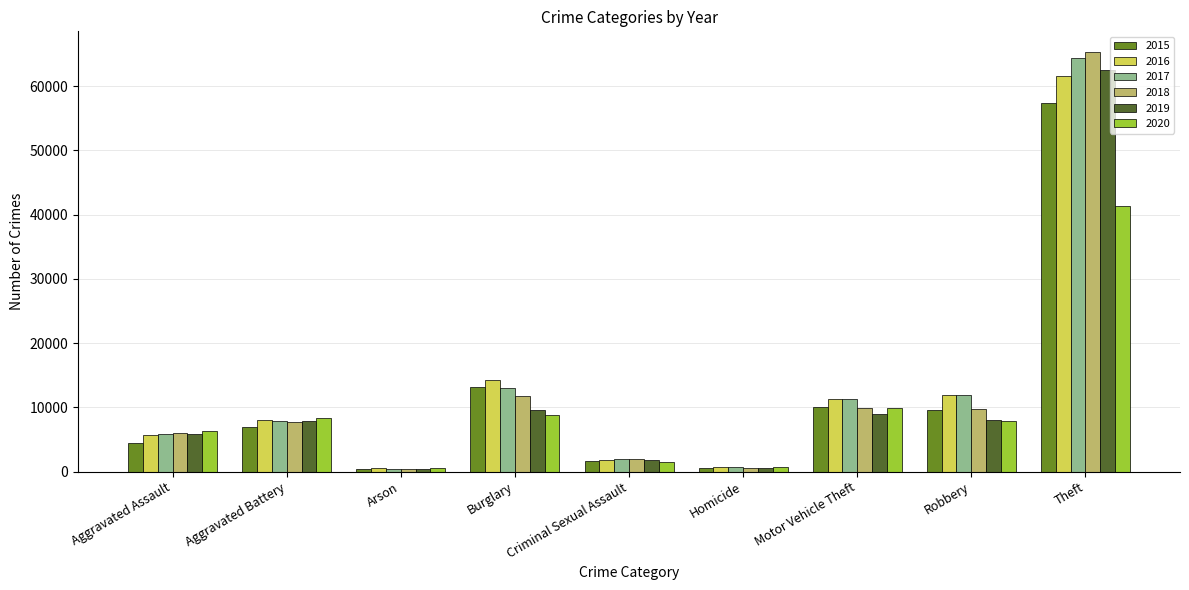

At which category is the sum across all series the highest?

Theft